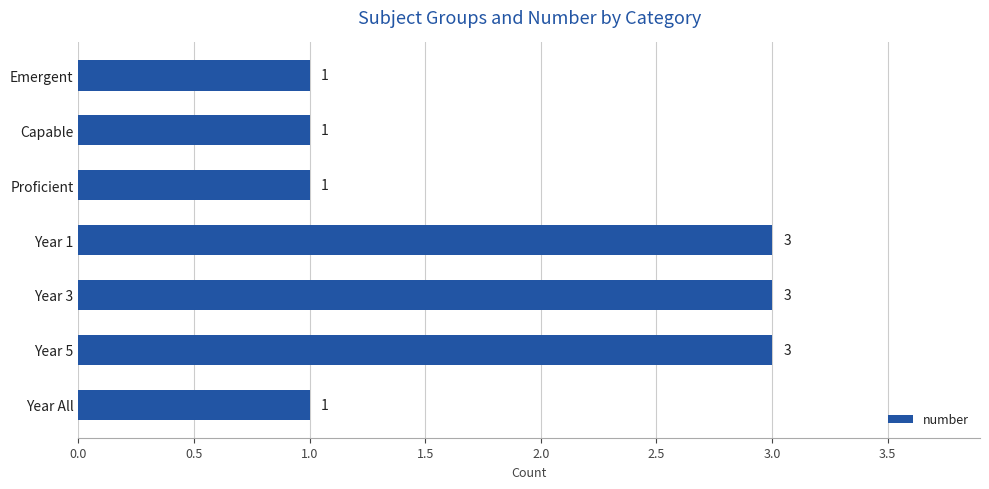

Reading top to bottom, what are all the values shown in this chart?

Emergent=1	Capable=1	Proficient=1	Year 1=3	Year 3=3	Year 5=3	Year All=1